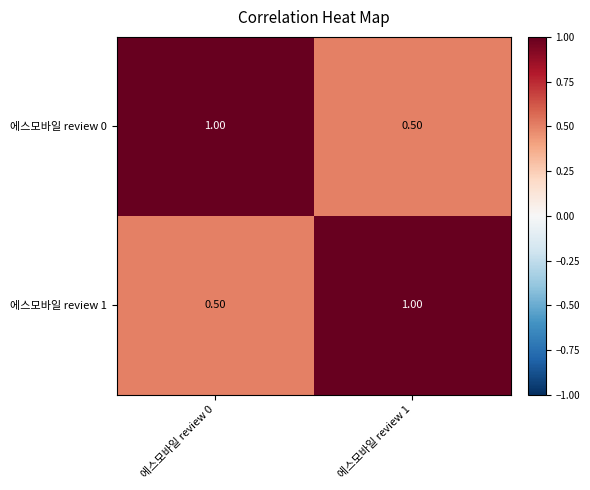

Rank the series at 에스모바일 review 1 from lowest to highest value.

에스모바일 review 0, 에스모바일 review 1